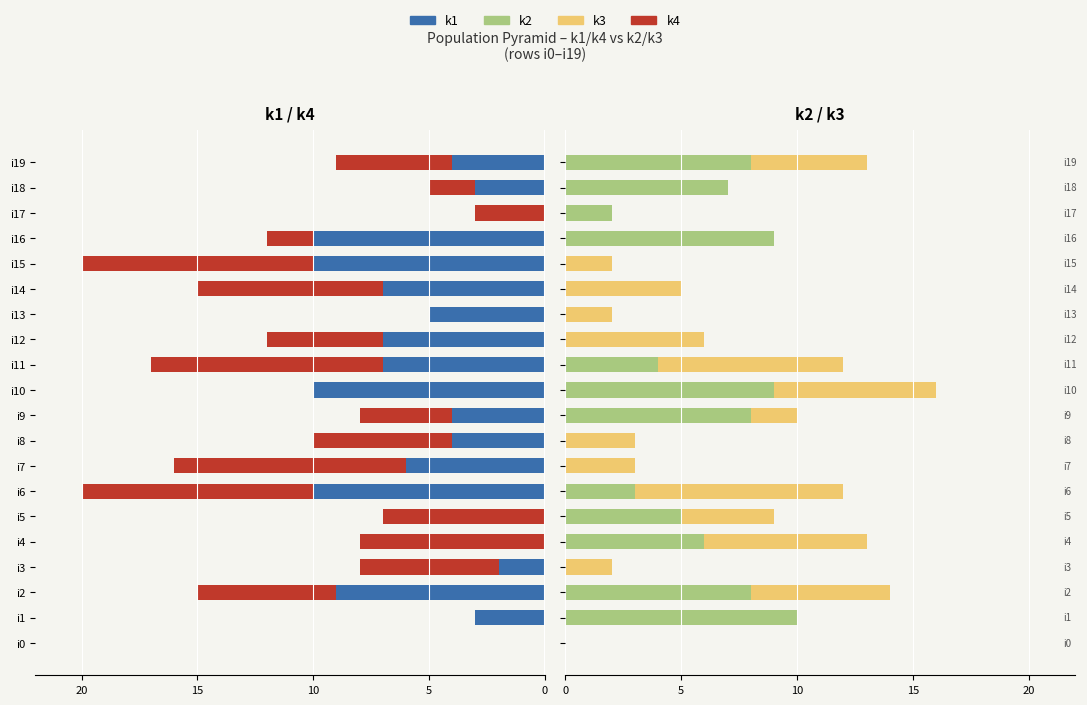

The value of k4 at i6 is -10. True or false?

True